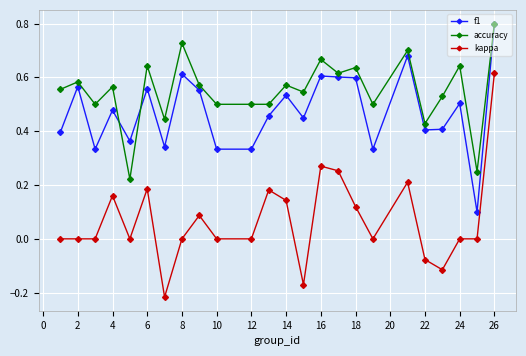

Count the number of categories in the chart.

24